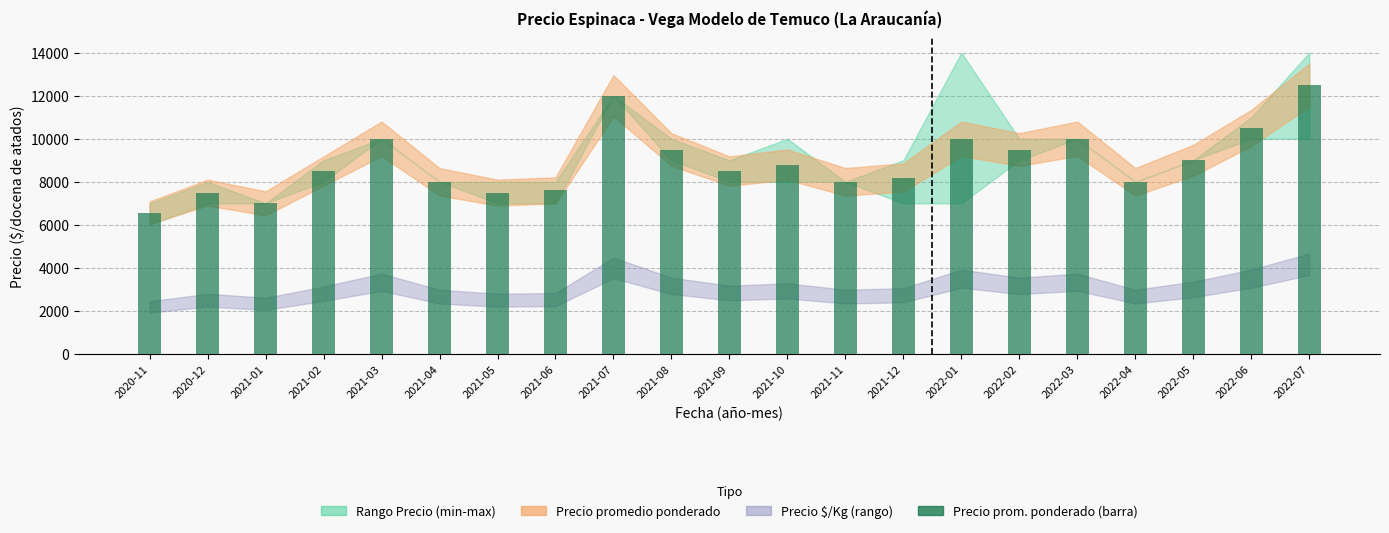

Which has a higher value, 2021-05 or 2022-05?

2022-05